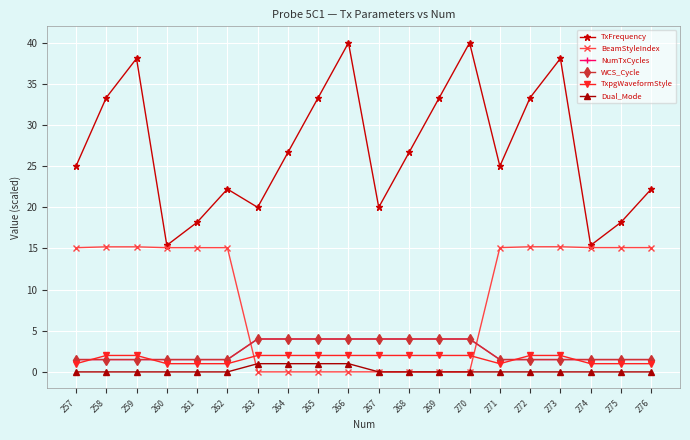

How many times do BeamStyleIndex and NumTxCycles cross each other?

2